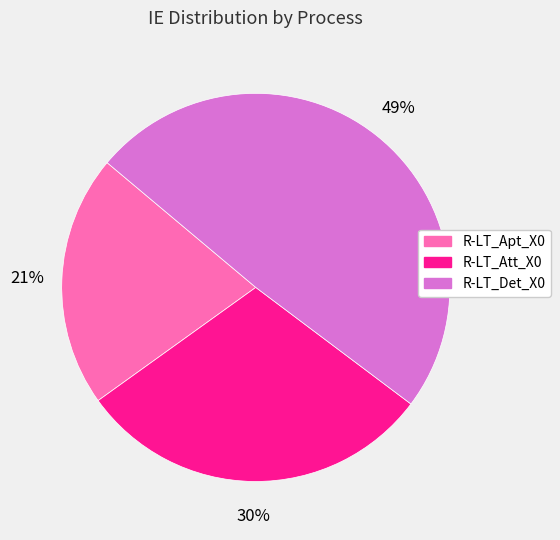

Does R-LT_Att_X0 represent more than half of the total?

No